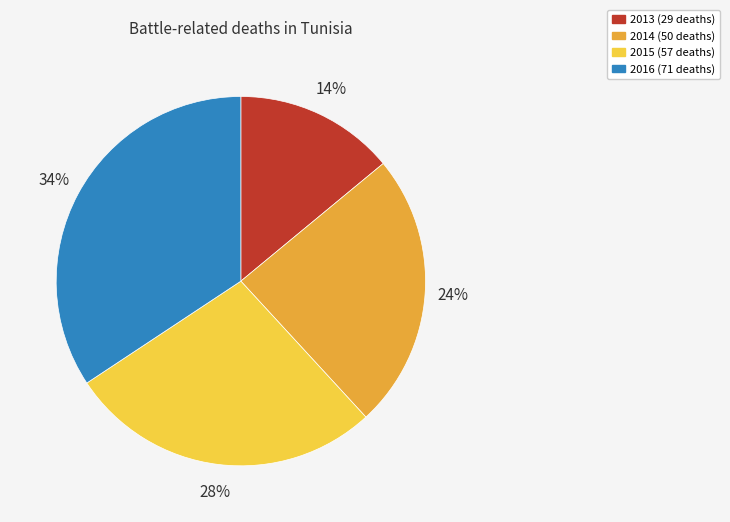

Does 2015 represent more than half of the total?

No